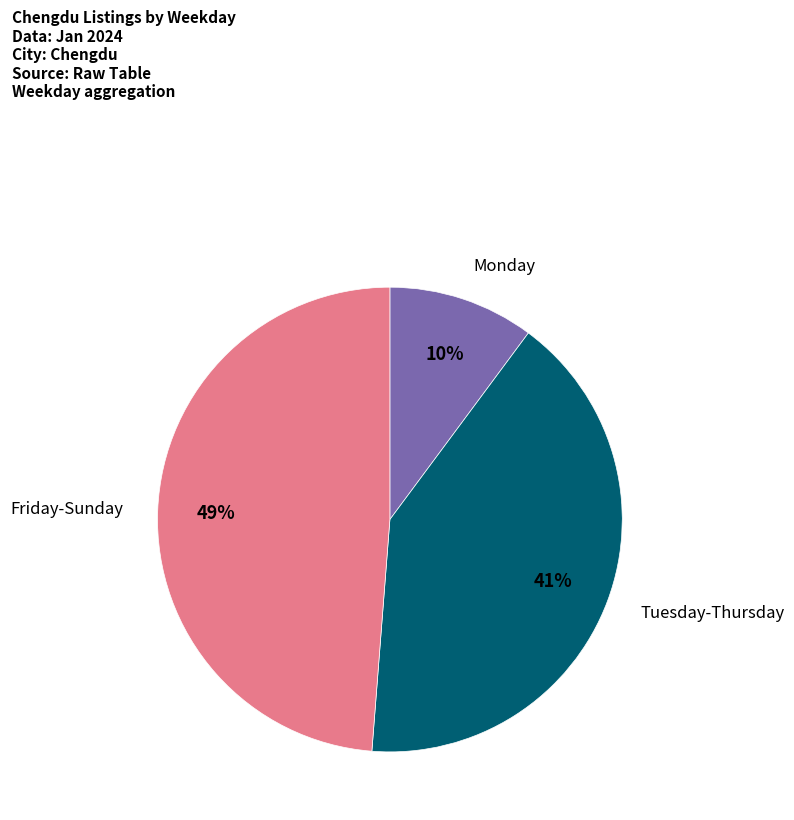

Count the number of slices in the pie.

3